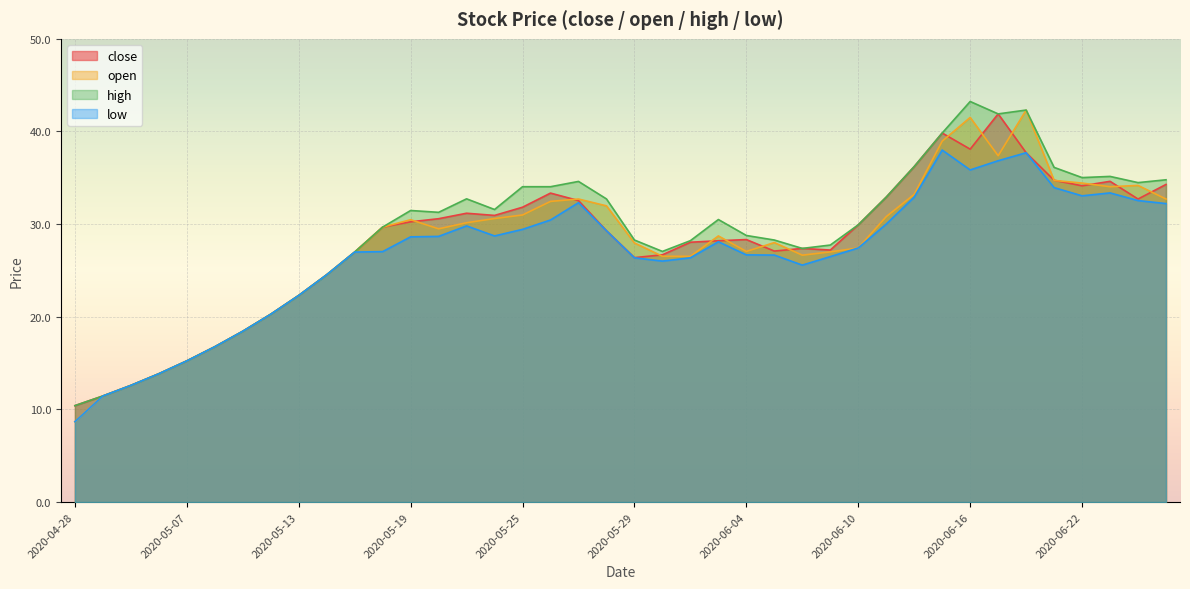

Which label corresponds to the largest value in the chart?

2020-06-16